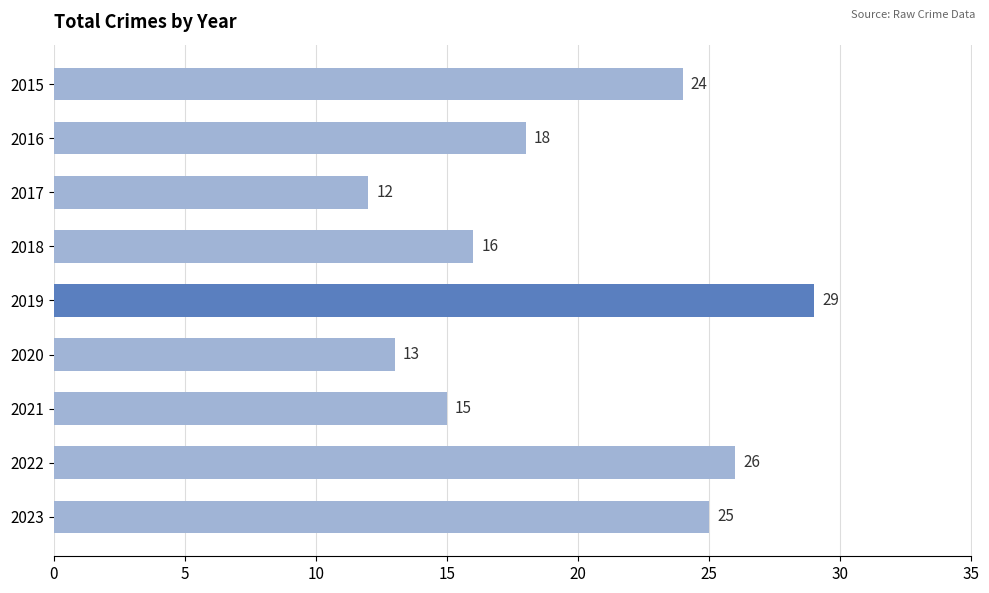

Reading top to bottom, what are all the values shown in this chart?

24	18	12	16	29	13	15	26	25